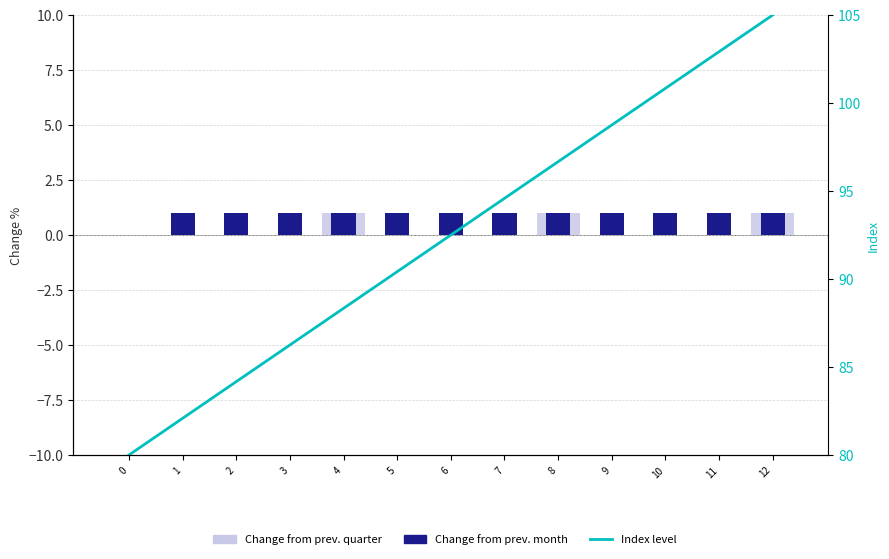

Rank the categories by Change from prev. month value from lowest to highest.

0, 1, 2, 3, 4, 5, 6, 7, 8, 9, 10, 11, 12